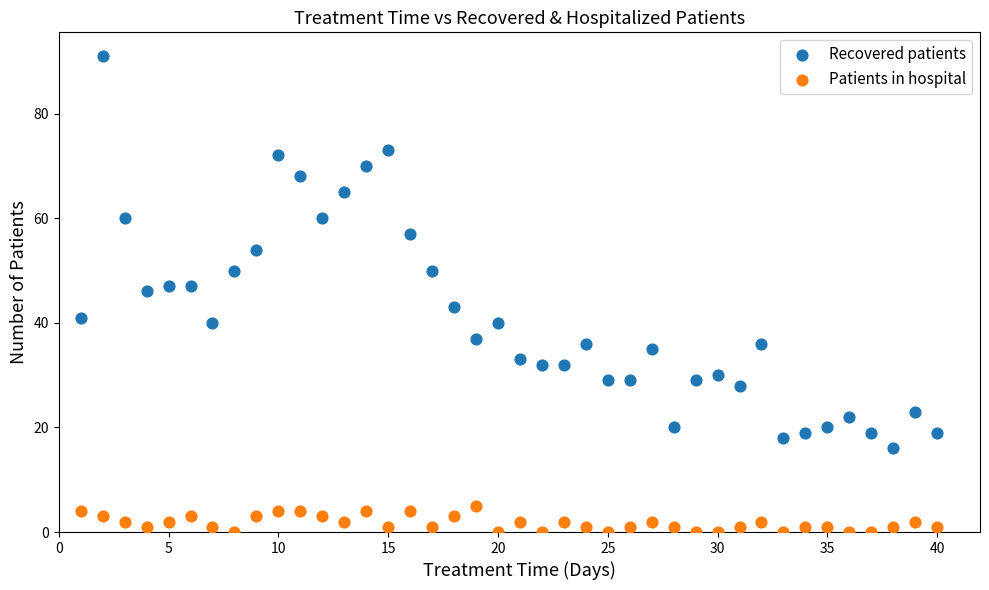

Which series has the largest Y range (max minus min)?

Recovered patients